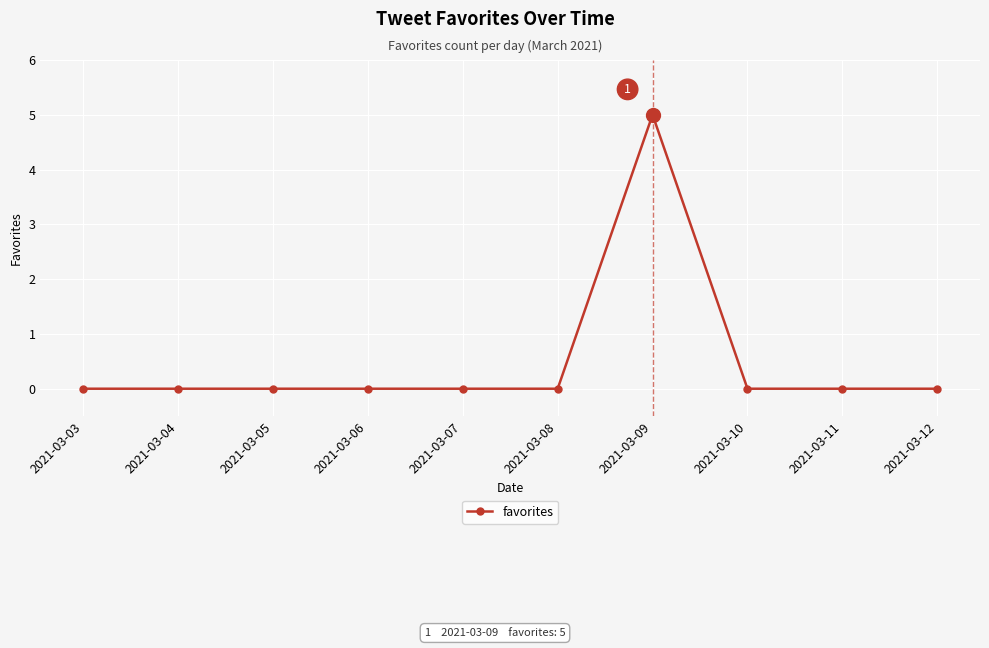

How many categories are shown in the chart?

10